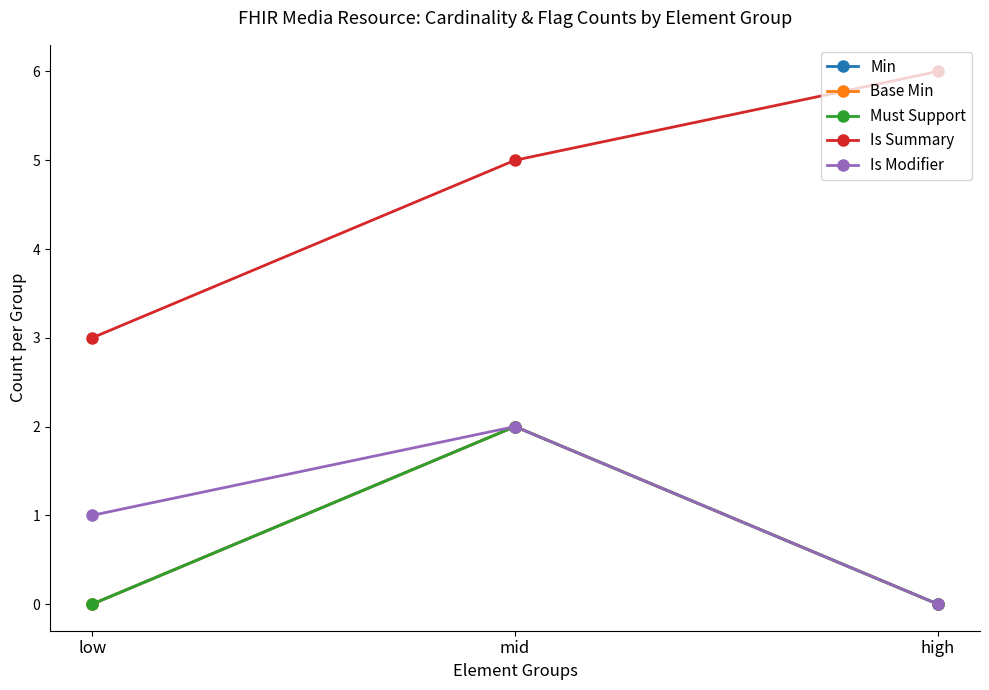

What is the maximum value for Is Modifier?

2